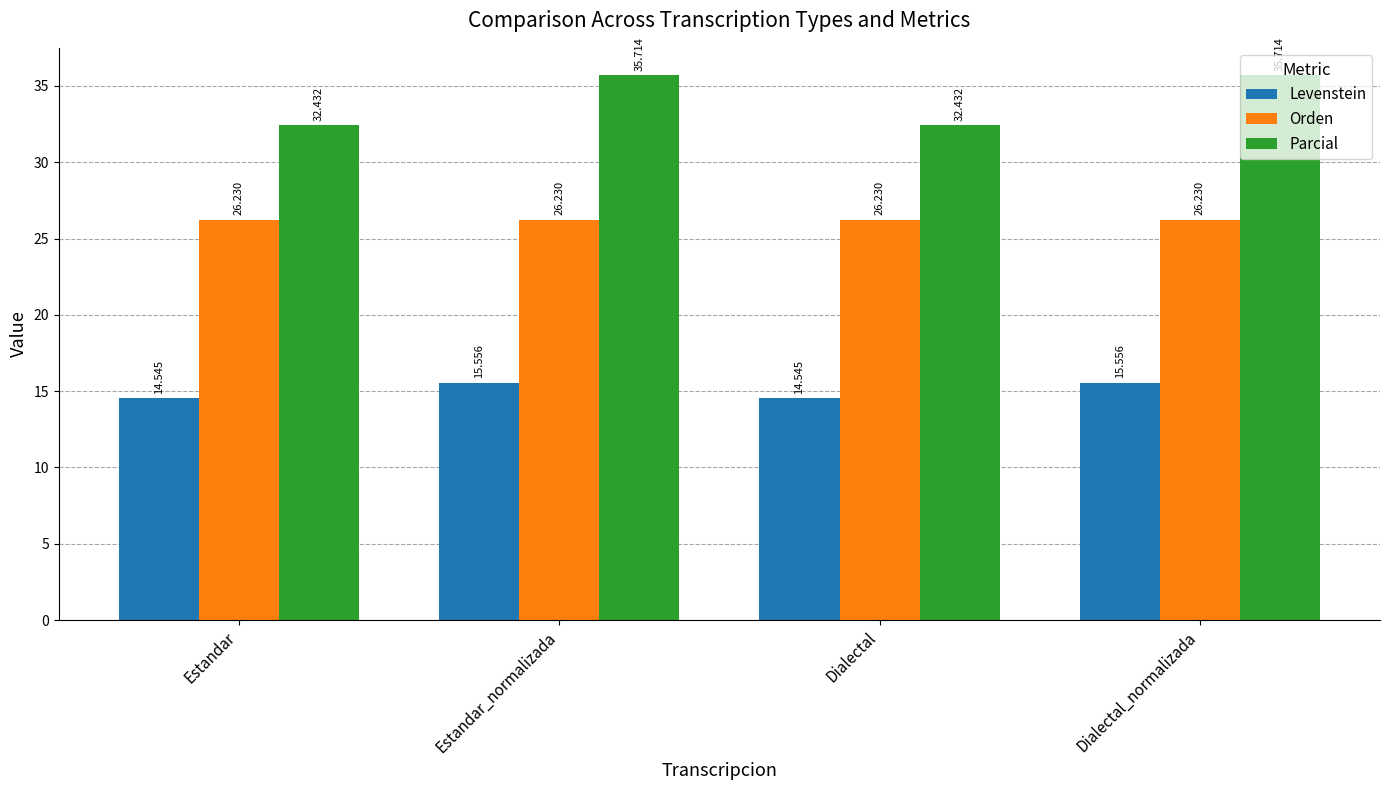

Which series has the largest total across all categories?

Parcial